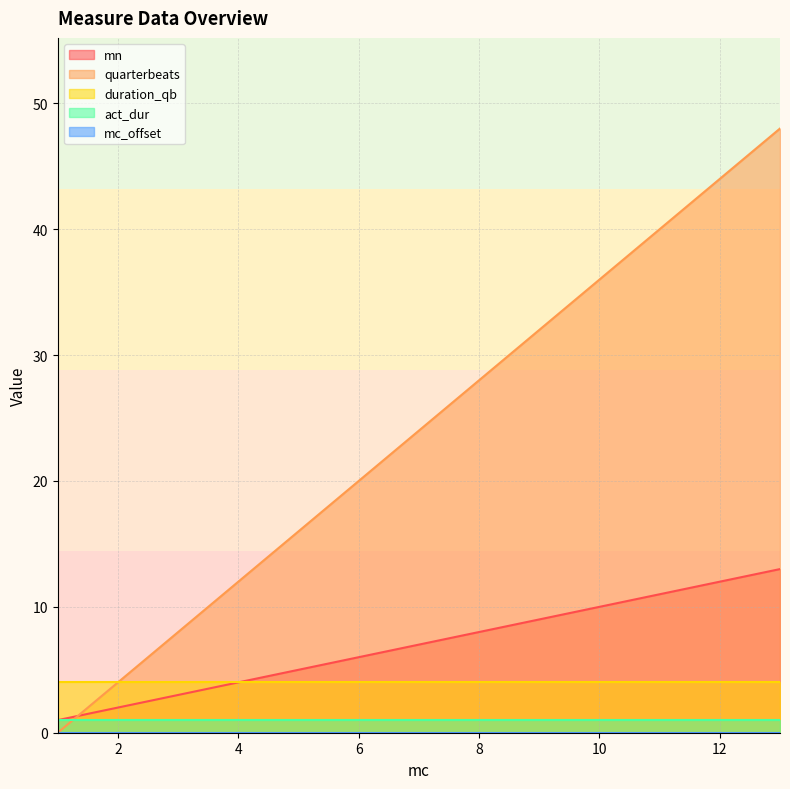

What is the value of the act_dur point at the 2nd from the left?

1